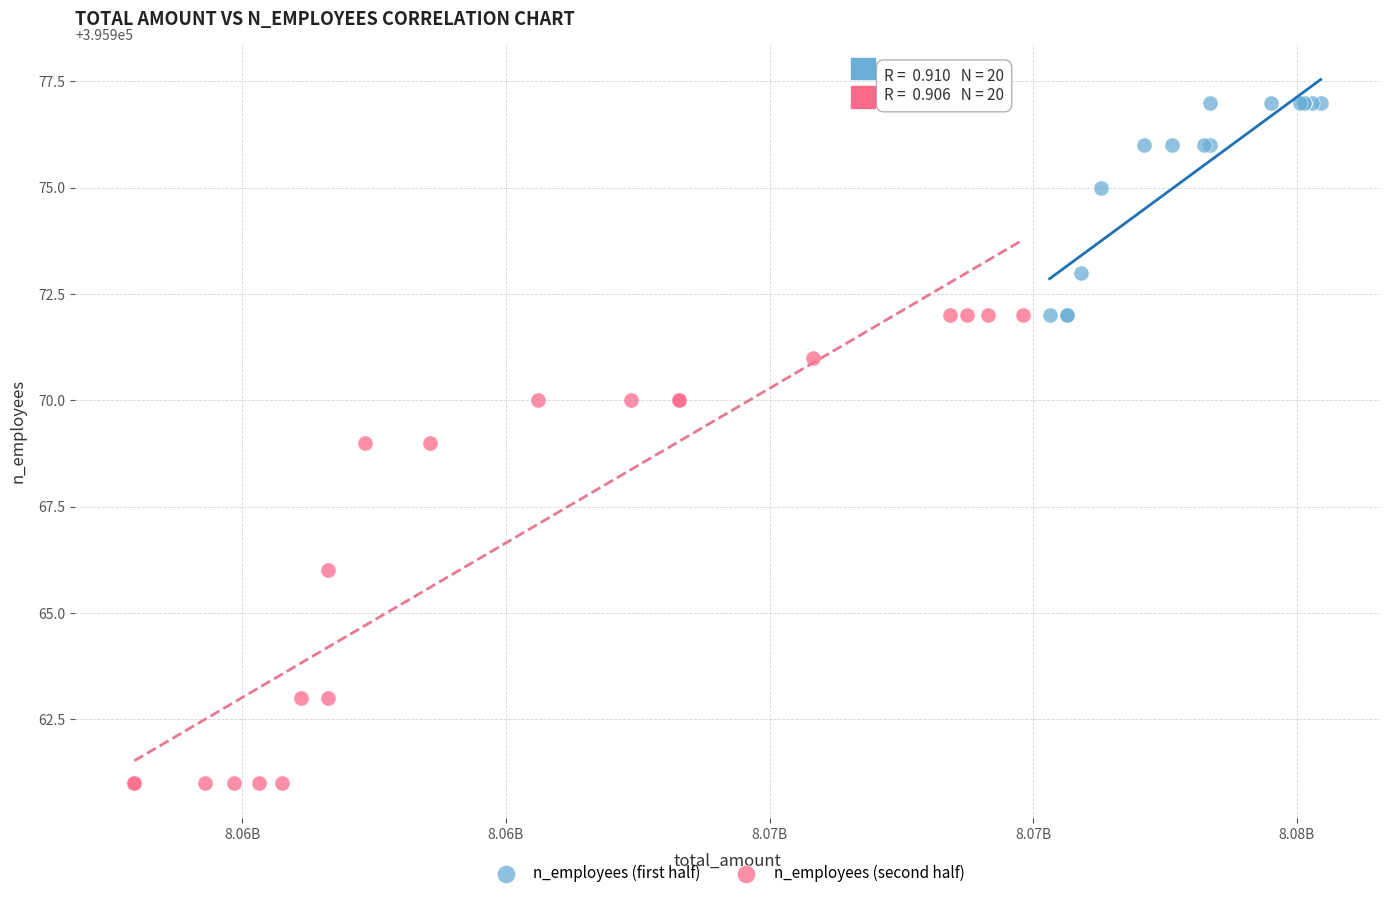

Which series reaches the maximum Y coordinate?

n_employees (first half)